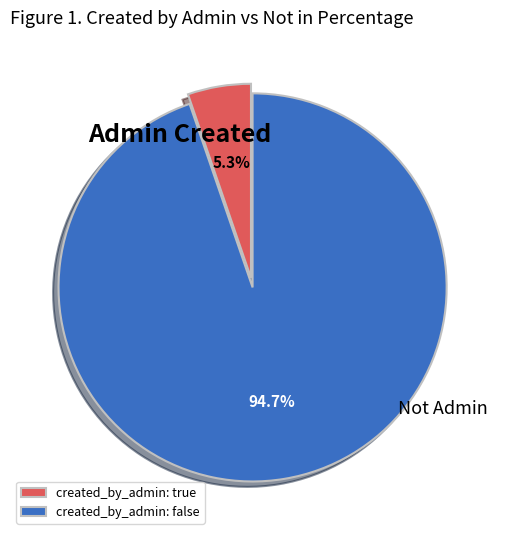

To the nearest percent, what portion does created_by_admin: true represent?

5%